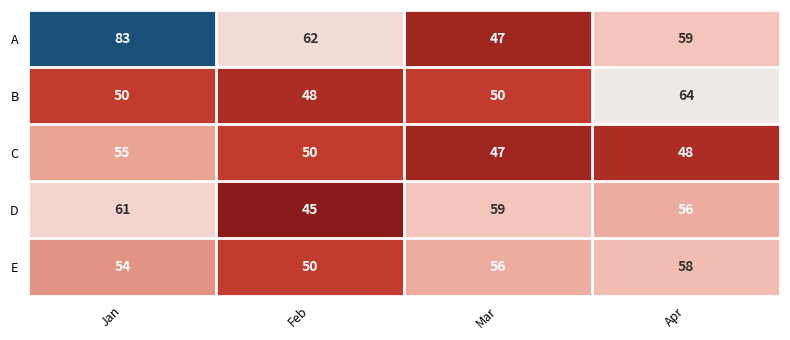

What is the greatest value displayed?

83